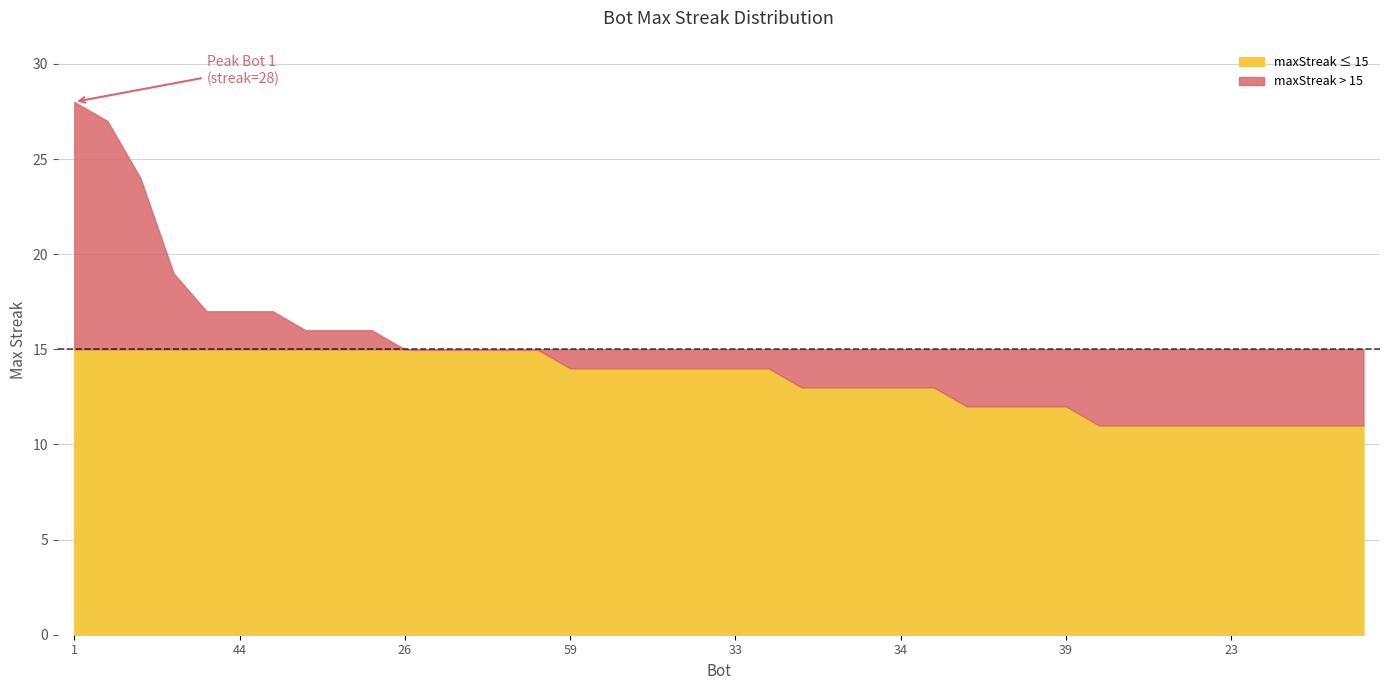

How many data points are less than 14?

18